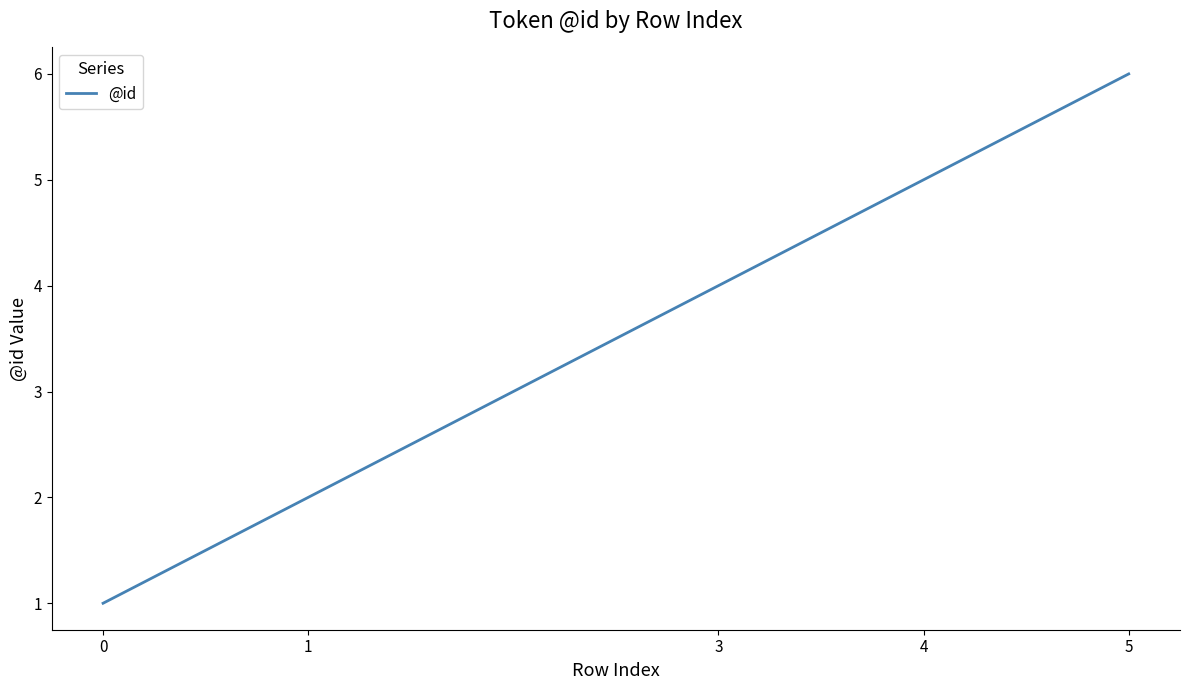

What is the approximate value at 3?

4